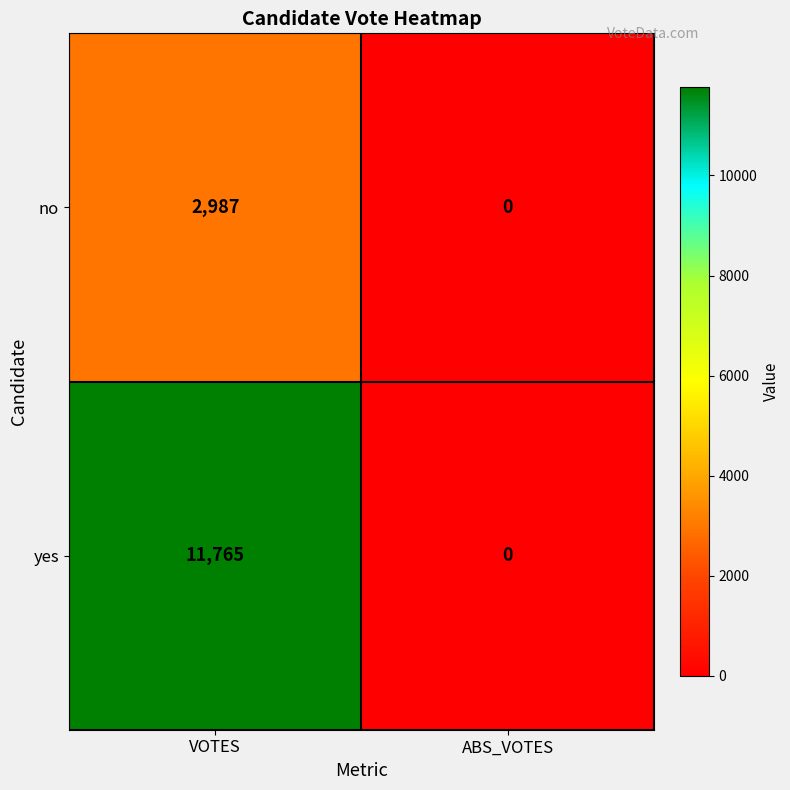

How many categories are shown in the chart?

2